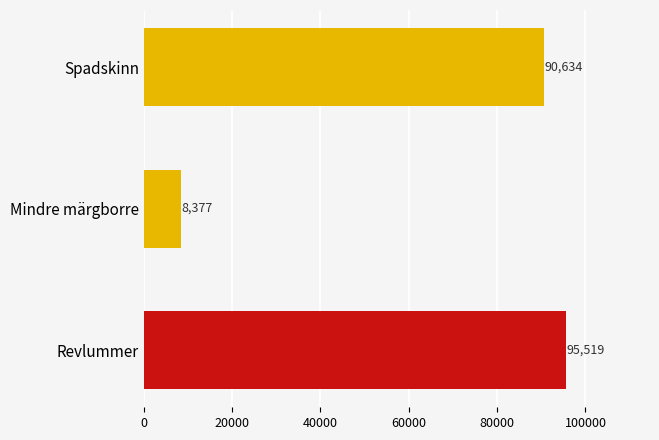

How many data points are less than 90634?

1